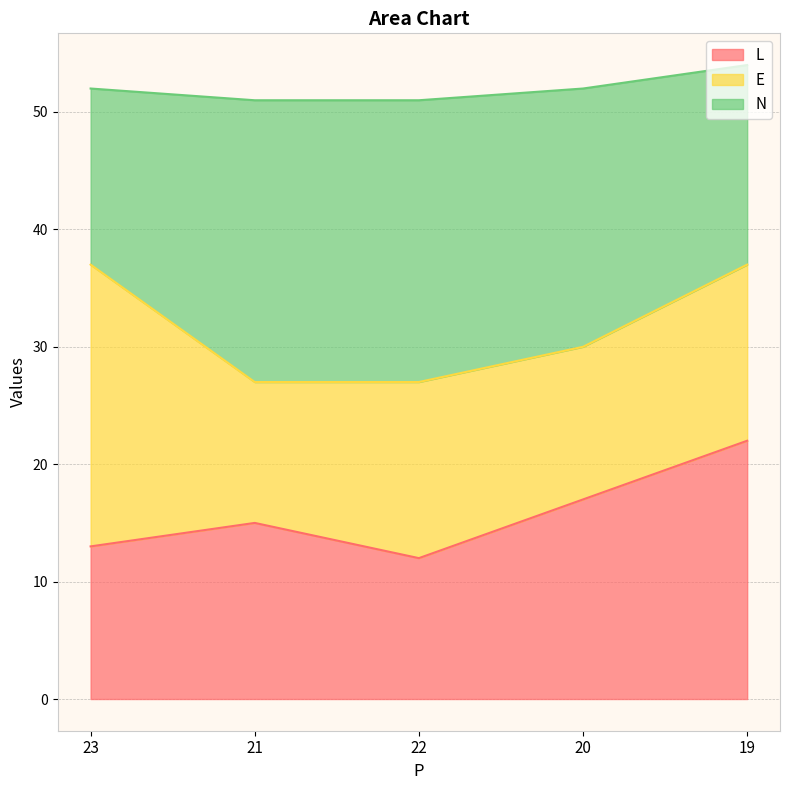

The L series shows 12 at 22. True or false?

True